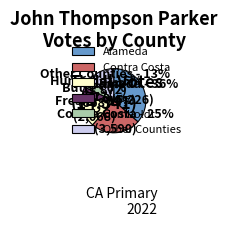

What is the ratio of the value at Fresno to the value at Alameda?

0.4